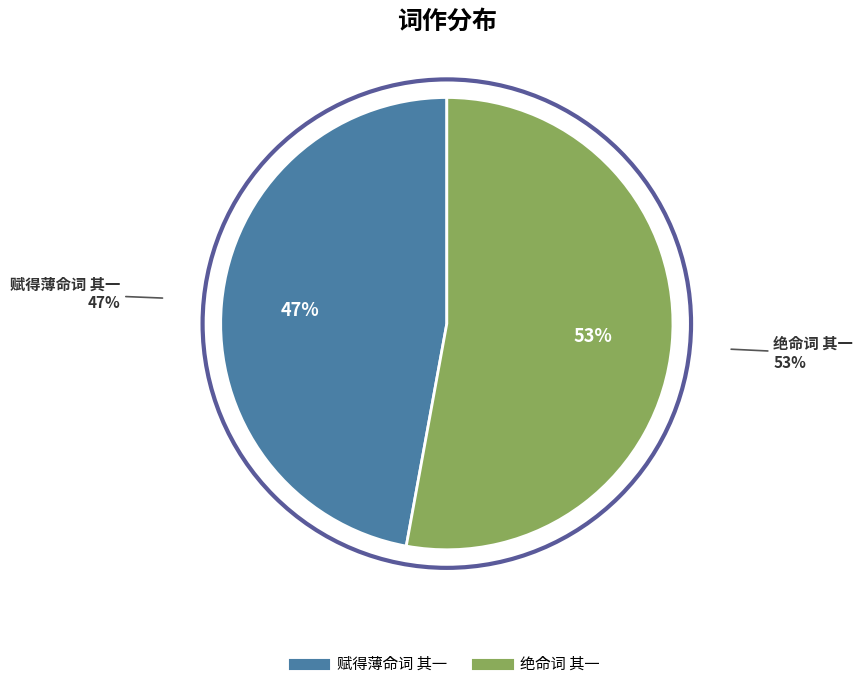

Which slice is the largest?

绝命词 其一